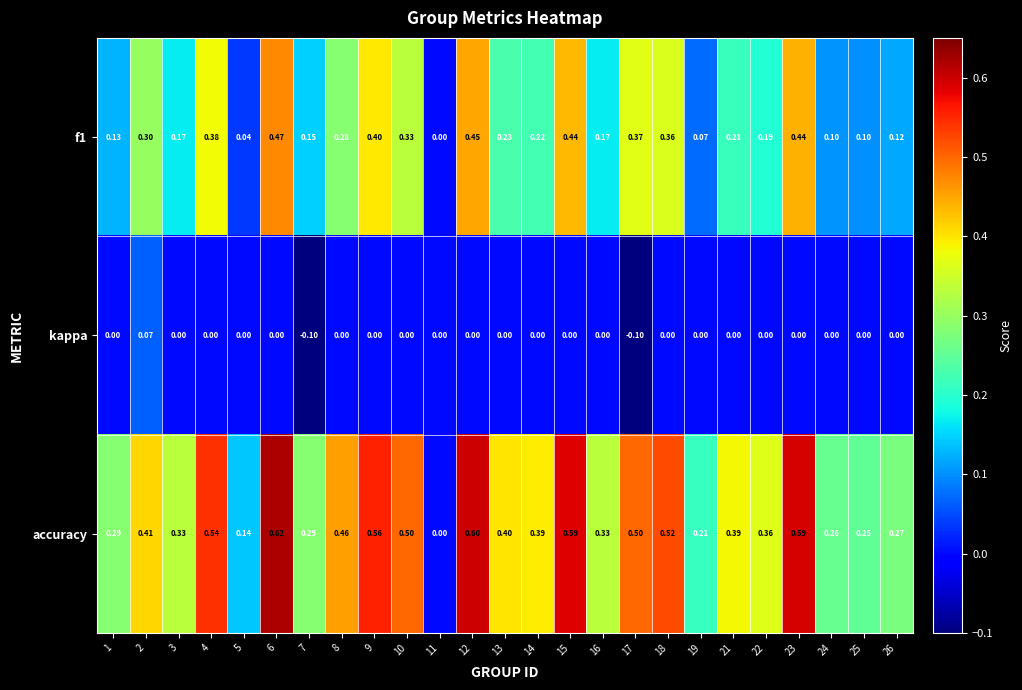

Between 10 and 25, which series saw the biggest shift?

accuracy